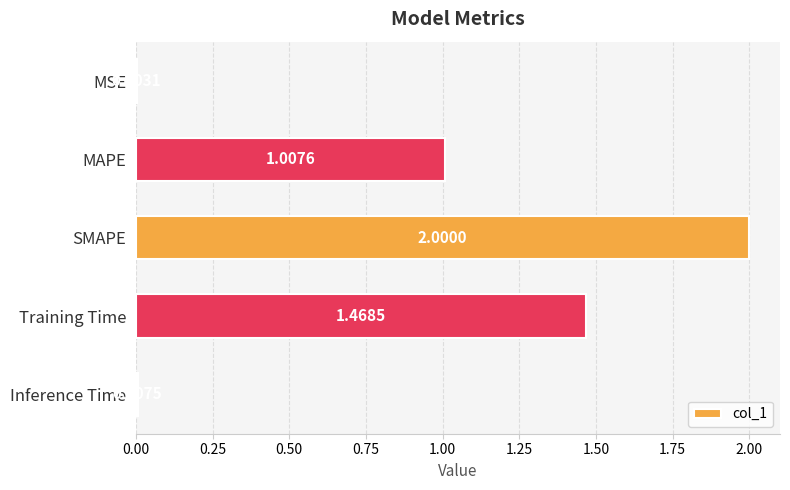

What is the sum of all values?

4.5